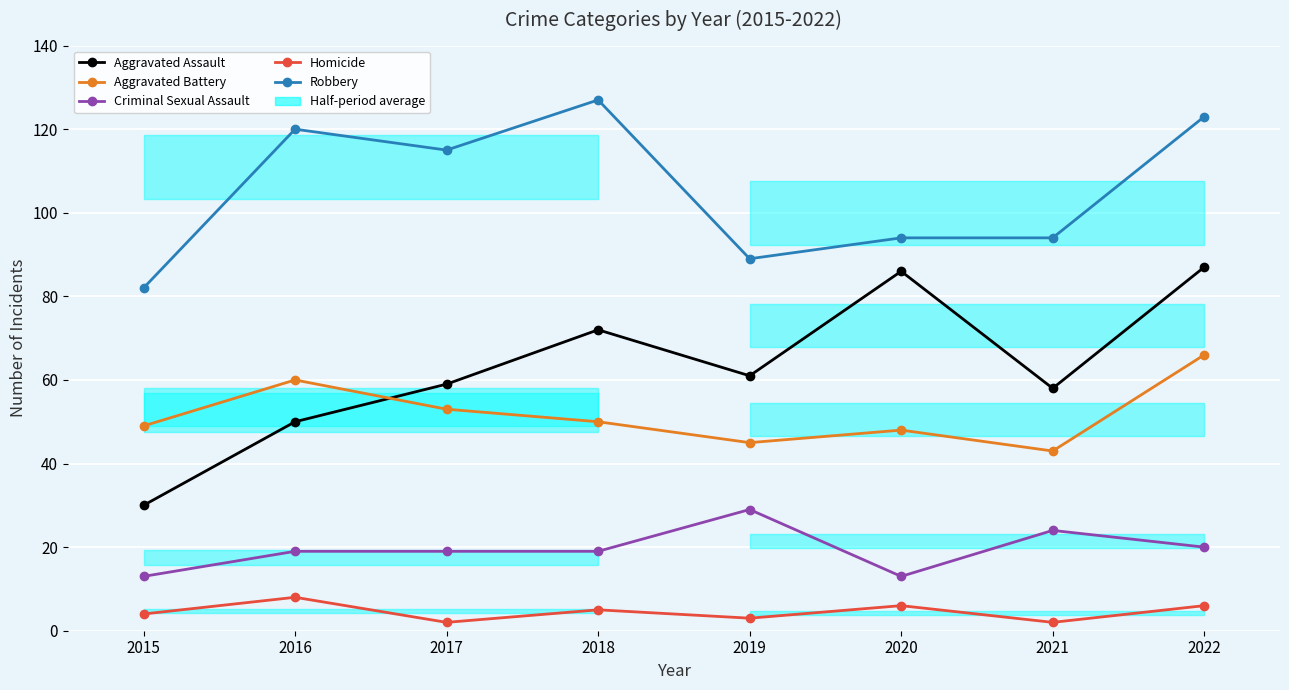

How many interior local peaks does the Criminal Sexual Assault series have?

2